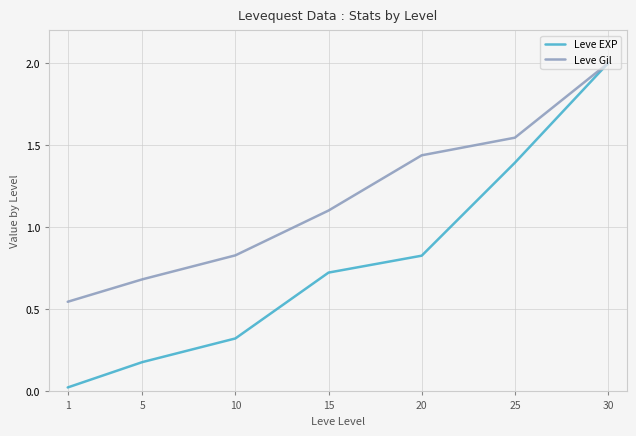

True or false: Leve Gil has a value of 0.5 at 15.

False